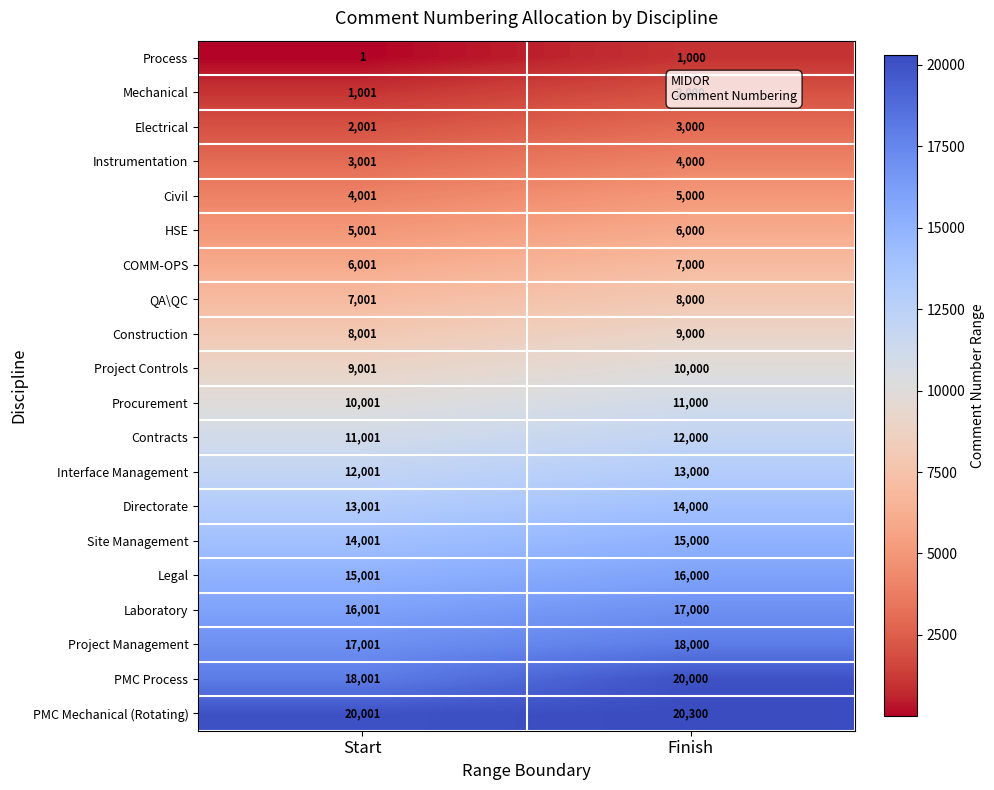

At which label is PMC Mechanical (Rotating) closest to 20150?

Start